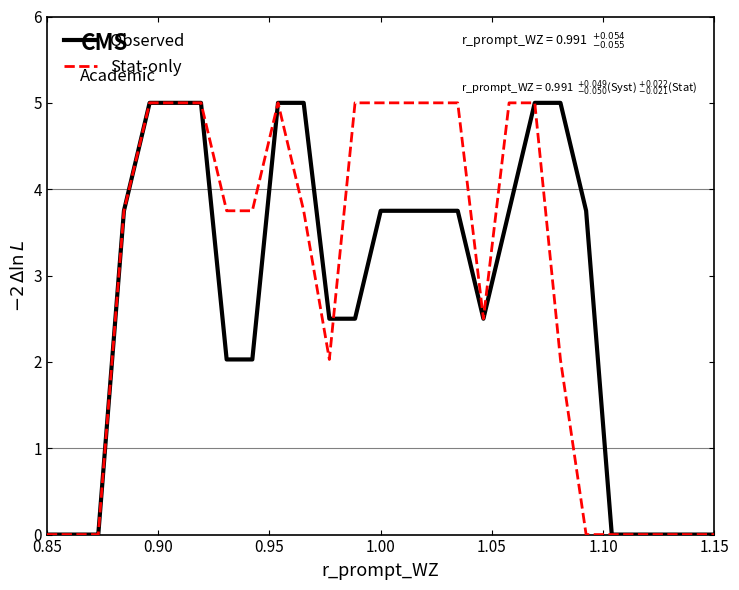

What is the maximum value for Observed?

5.0